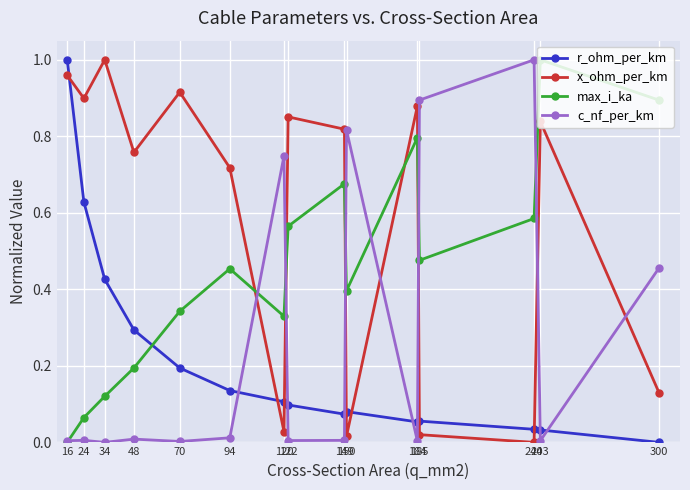

Which series has the largest total across all categories?

x_ohm_per_km